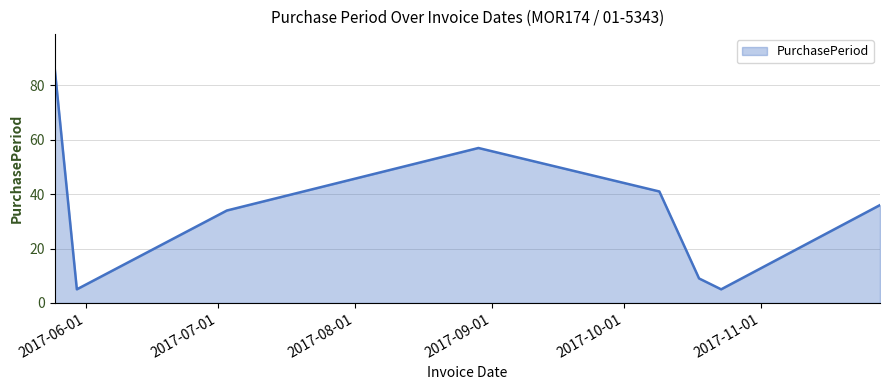

What is the smallest value displayed?

5